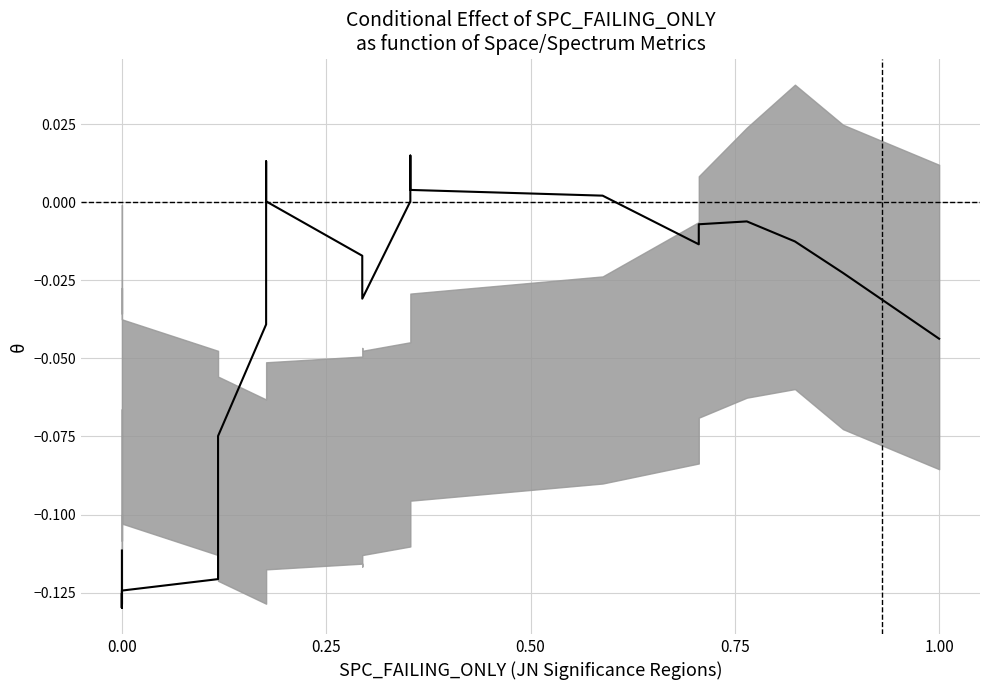

Count the number of data series in this chart.

1